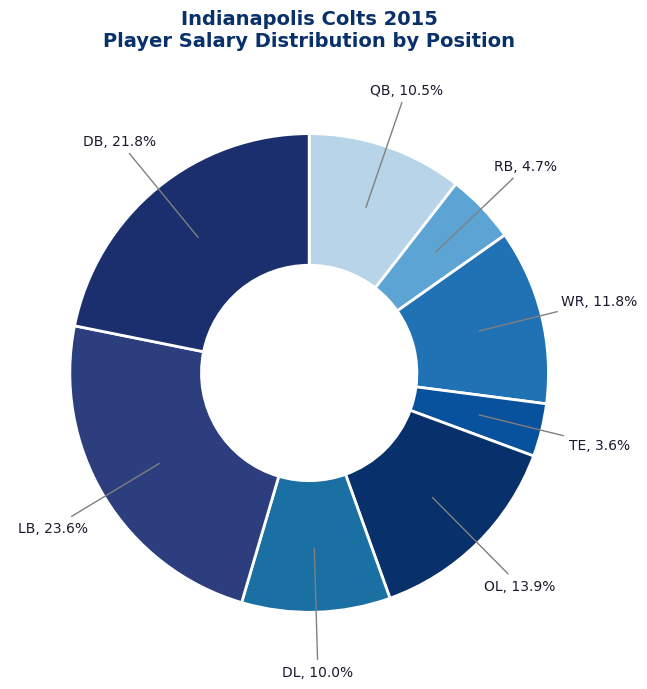

How many segments does this pie chart have?

8